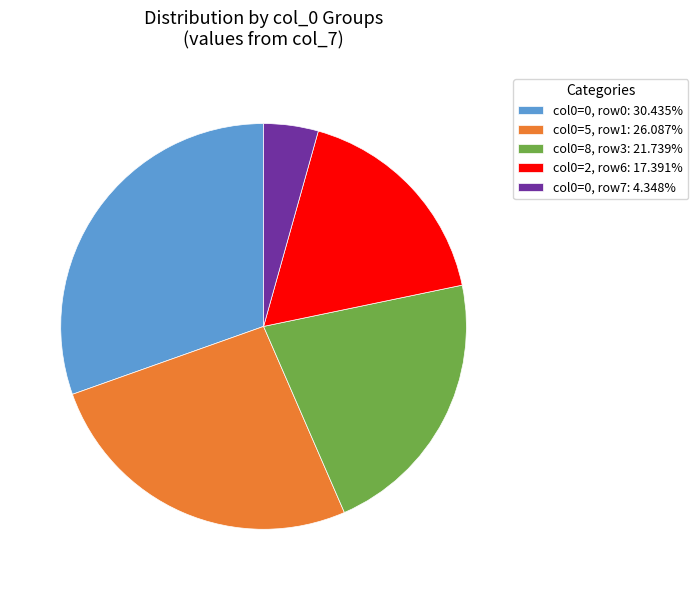

How many segments does this pie chart have?

5